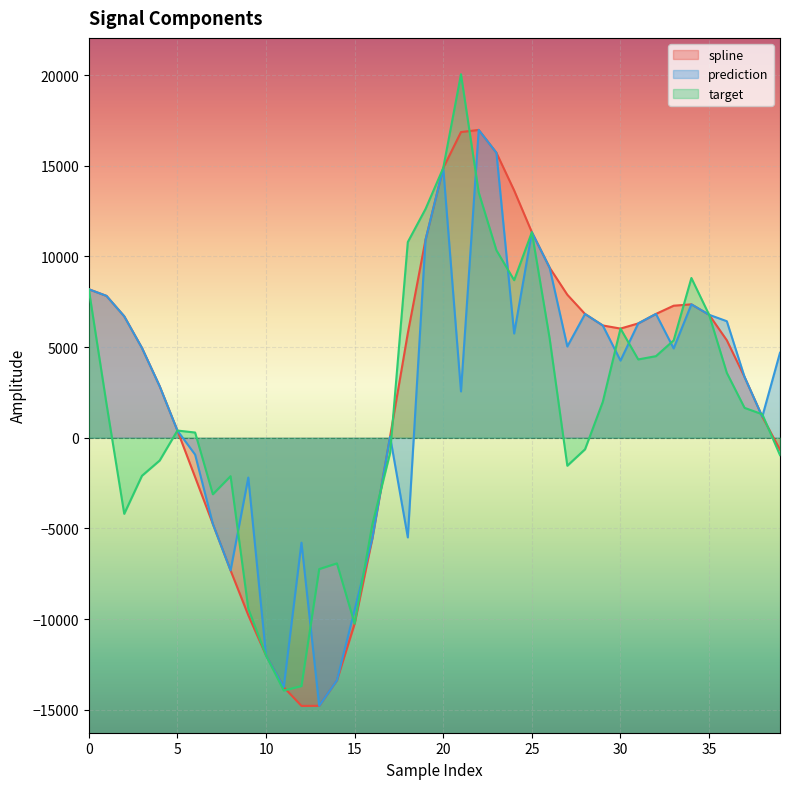

What value does the target series have at 23?

10338.8